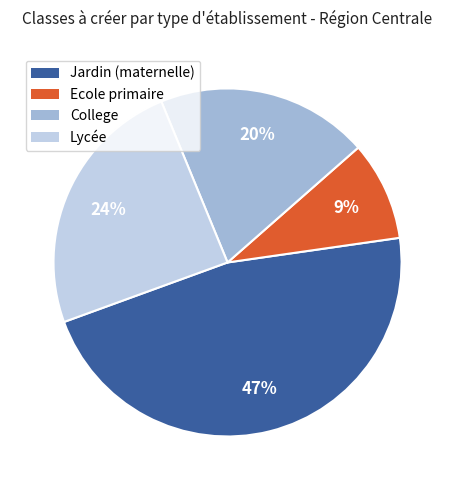

Does any single category account for the majority?

No